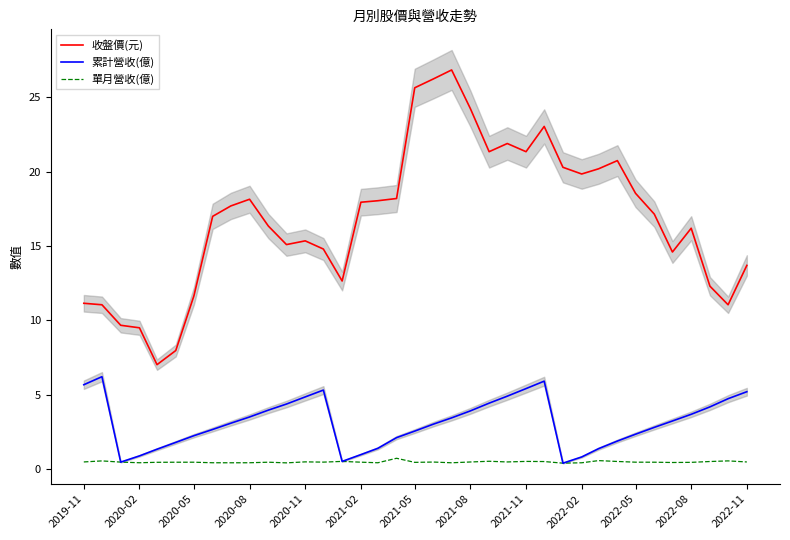

Is this an area chart (filled region under the line)?

No